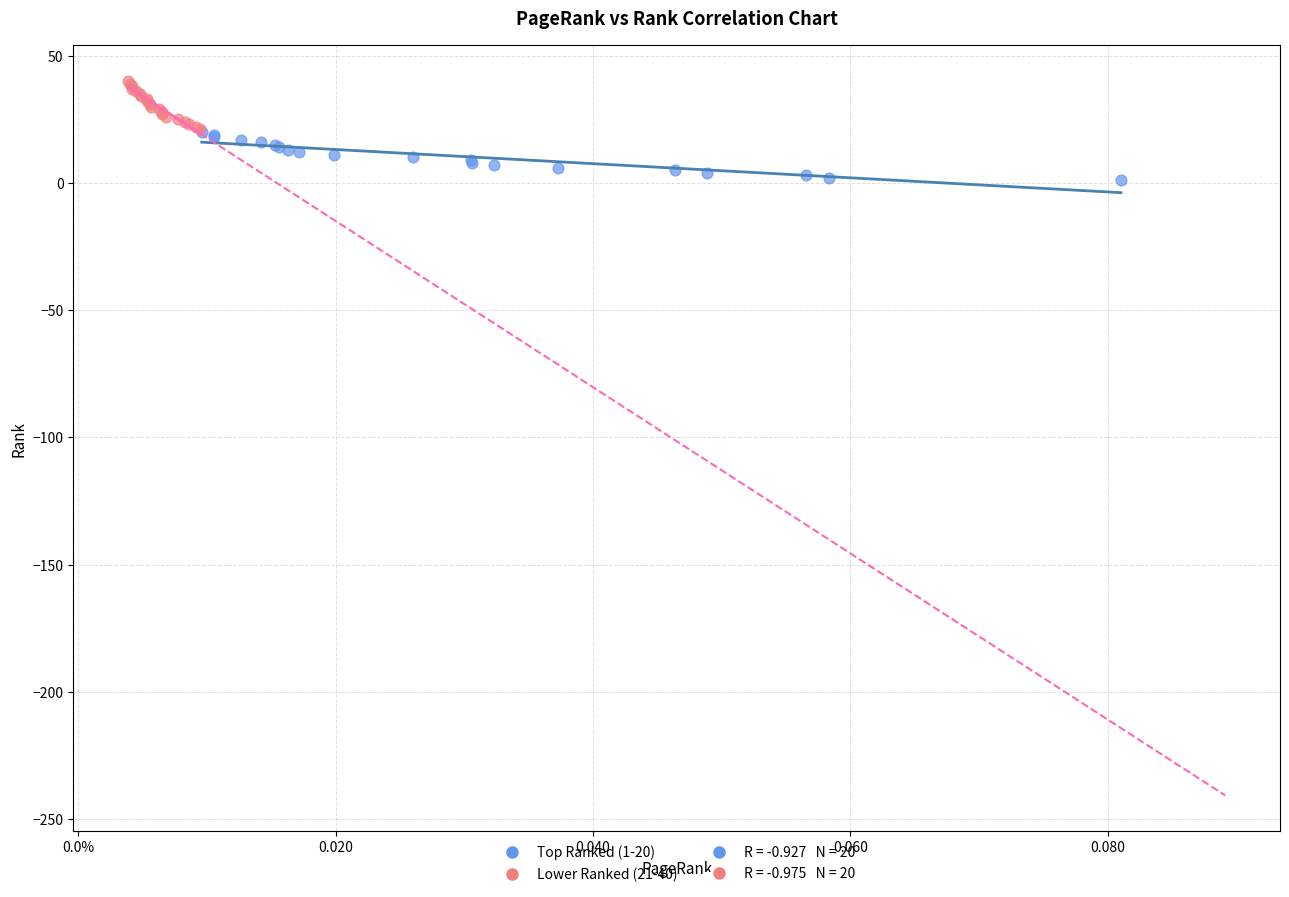

Which series contains the highest Y value?

Lower Ranked (21-40)